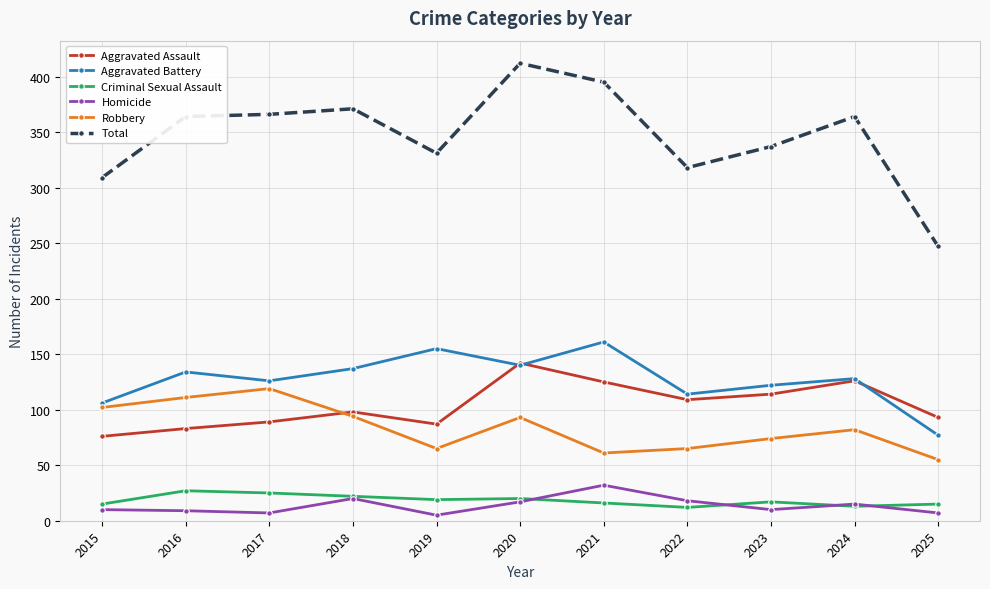

Which series has the largest total across all categories?

Total